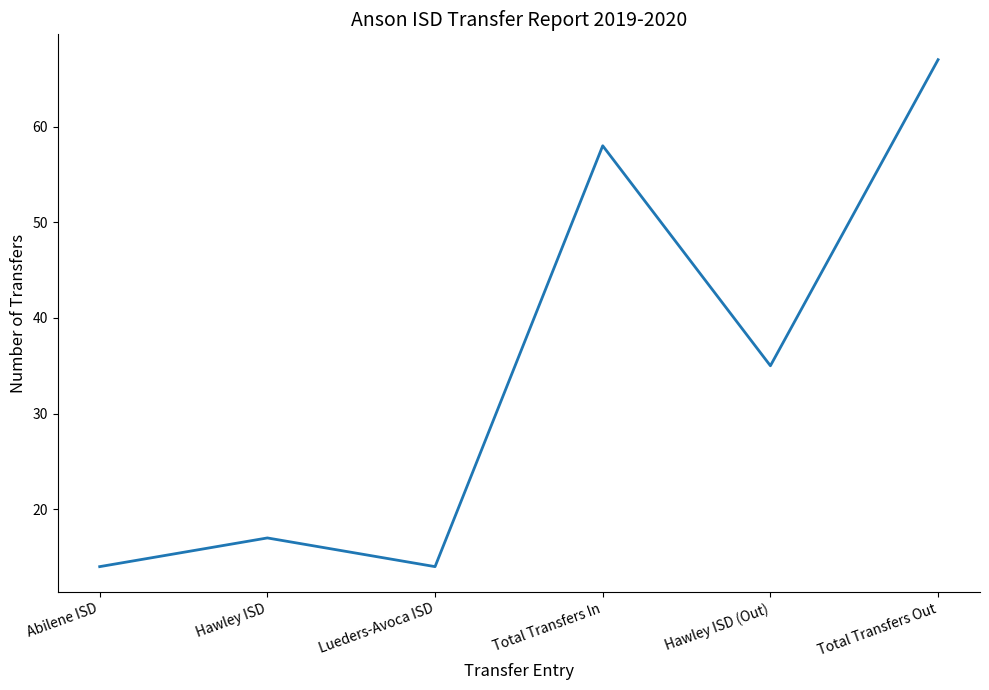

Reading left to right, transcribe all the data shown in this chart.

Abilene ISD=14	Hawley ISD=17	Lueders-Avoca ISD=14	Total Transfers In=58	Hawley ISD (Out)=35	Total Transfers Out=67